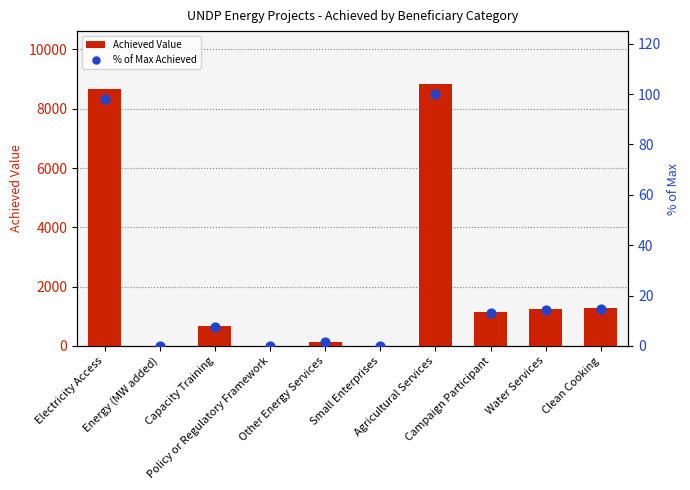

At which category is the sum across all series the highest?

Agricultural Services